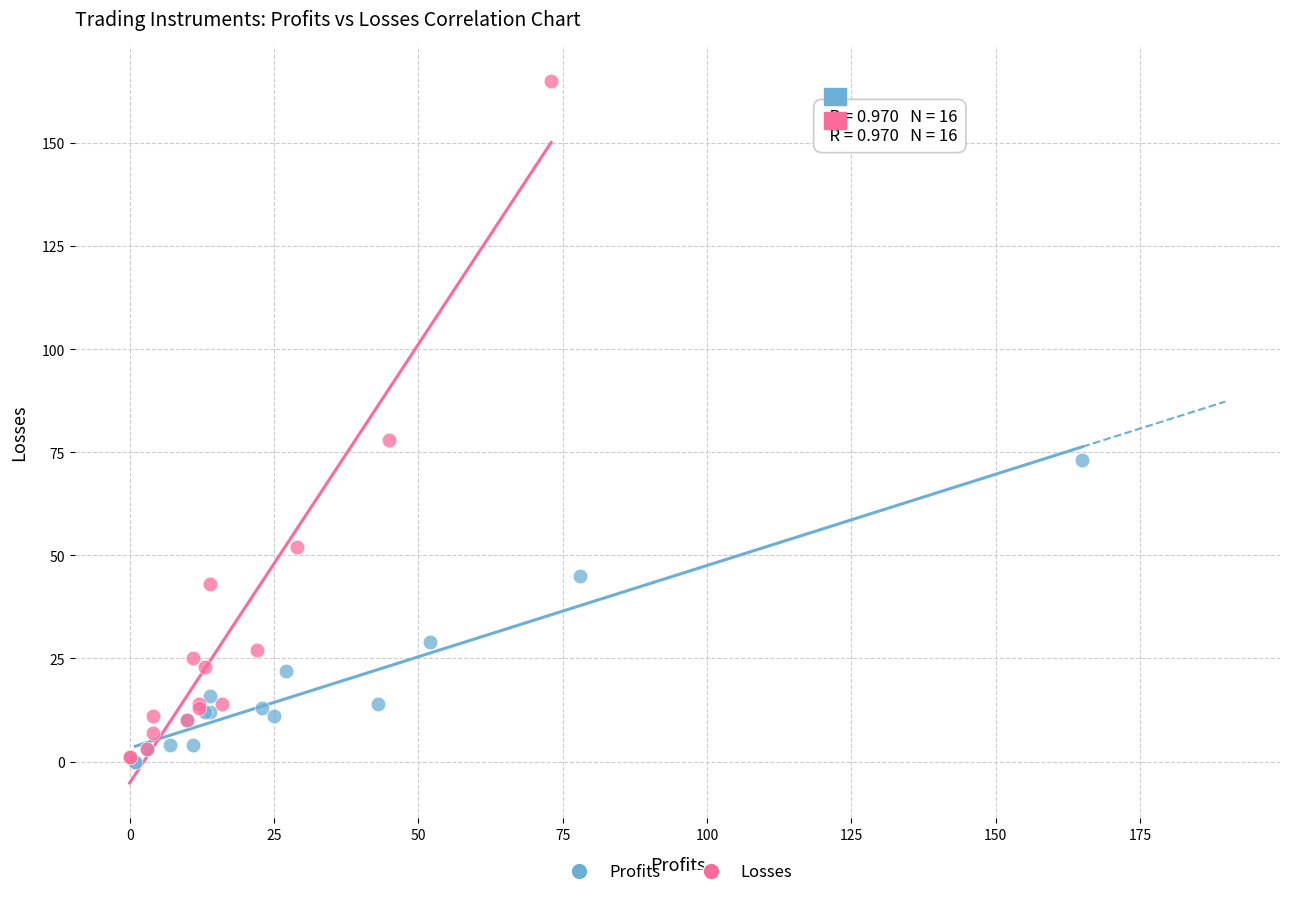

Which series reaches the maximum Y coordinate?

Losses